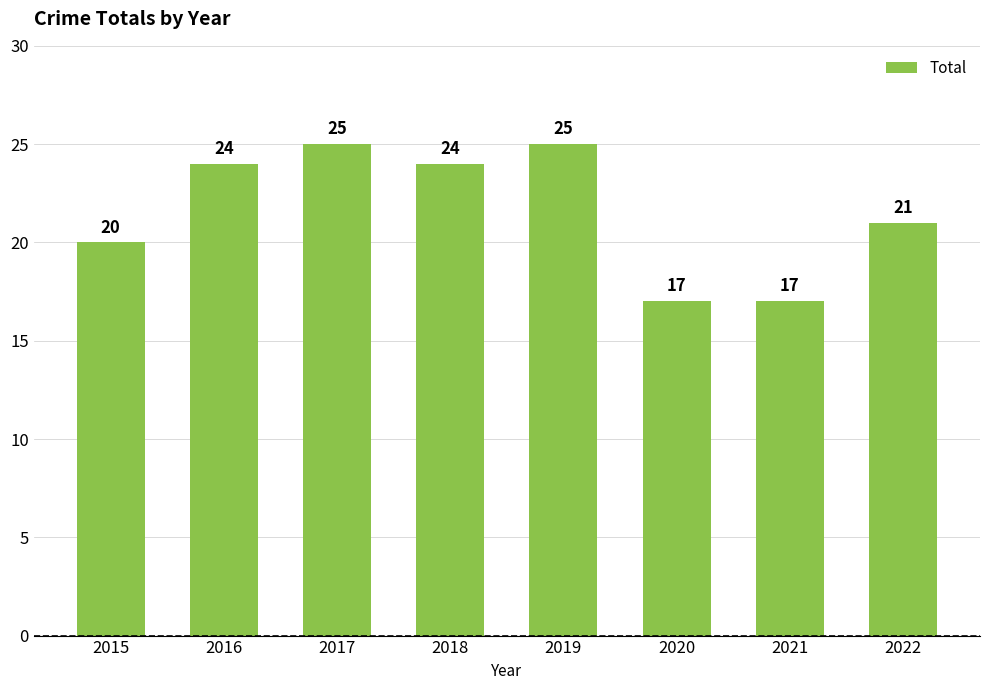

Count the values in the range 20 to 25.

6